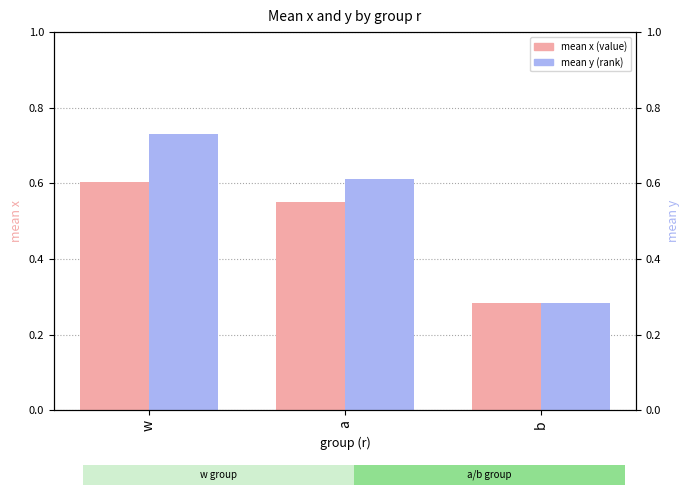

At which category does the chart reach its minimum across all series?

b